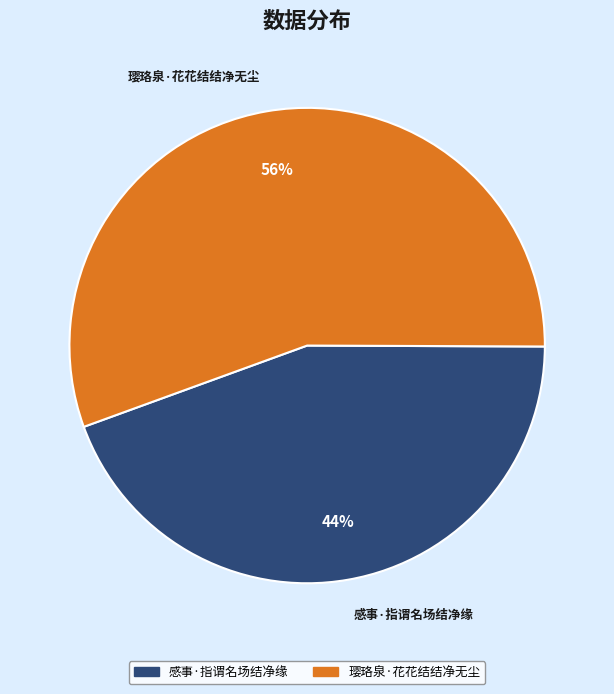

How many segments does this pie chart have?

2